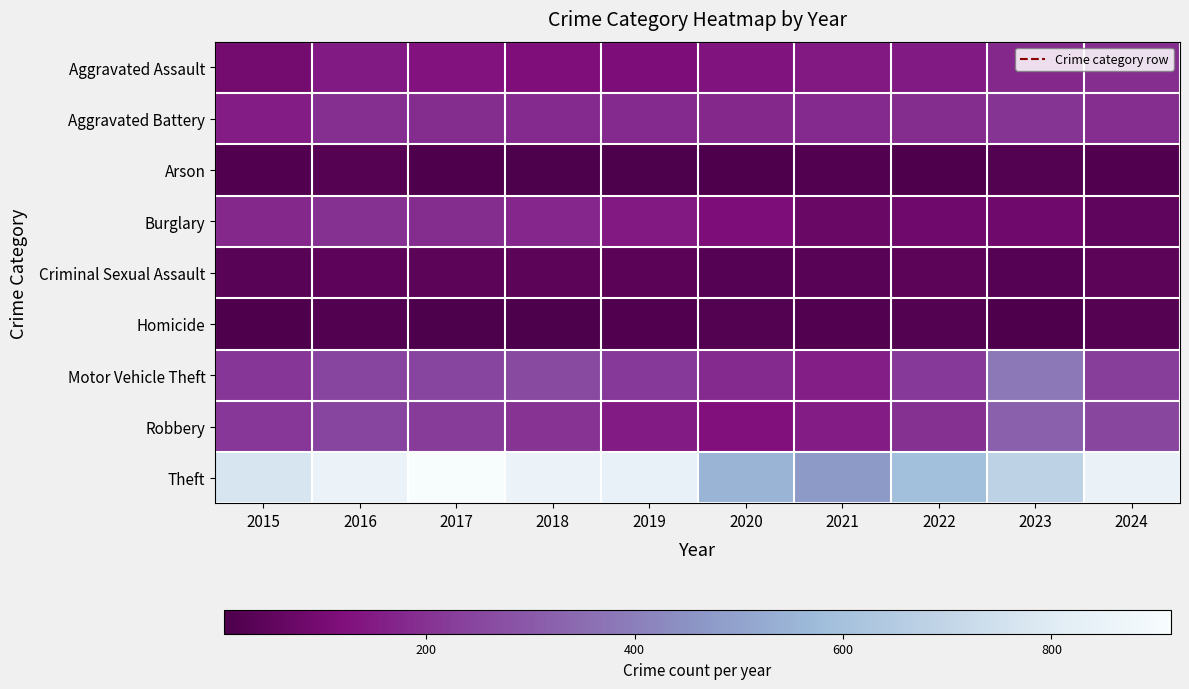

Reading left to right, transcribe all the data shown in this chart.

Aggravated Assault: 2015=94	2016=146	2017=130	2018=119	2019=113	2020=131	2021=141	2022=146	2023=177	2024=192
Aggravated Battery: 2015=153	2016=195	2017=190	2018=183	2019=182	2020=179	2021=181	2022=190	2023=207	2024=193
Arson: 2015=15	2016=25	2017=12	2018=8	2019=6	2020=12	2021=17	2022=11	2023=21	2024=14
Burglary: 2015=177	2016=200	2017=189	2018=176	2019=143	2020=115	2021=71	2022=82	2023=81	2024=49
Criminal Sexual Assault: 2015=31	2016=42	2017=39	2018=38	2019=37	2020=28	2021=31	2022=39	2023=28	2024=39
Homicide: 2015=13	2016=18	2017=8	2018=8	2019=14	2020=22	2021=20	2022=21	2023=12	2024=24
Motor Vehicle Theft: 2015=211	2016=245	2017=246	2018=255	2019=216	2020=183	2021=156	2022=219	2023=383	2024=228
Robbery: 2015=212	2016=244	2017=224	2018=204	2019=150	2020=124	2021=152	2022=198	2023=316	2024=248
Theft: 2015=771	2016=856	2017=915	2018=855	2019=840	2020=550	2021=473	2022=591	2023=686	2024=851